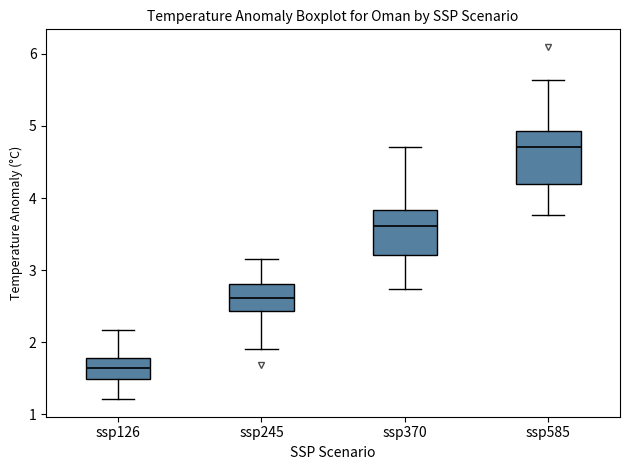

Reading left to right, transcribe this box plot: for each box, give where its median line is, the range the box spans, and where its two whiskers end, as read against the y-axis. The values are not printed on the chart, so give them approximately, as read against the axis.

ssp126: median 1.6, box 1.5 to 1.8, whiskers 1.2 to 2.2
ssp245: median 2.6, box 2.4 to 2.8, whiskers 1.9 to 3.1
ssp370: median 3.6, box 3.2 to 3.8, whiskers 2.7 to 4.7
ssp585: median 4.7, box 4.2 to 4.9, whiskers 3.8 to 5.6